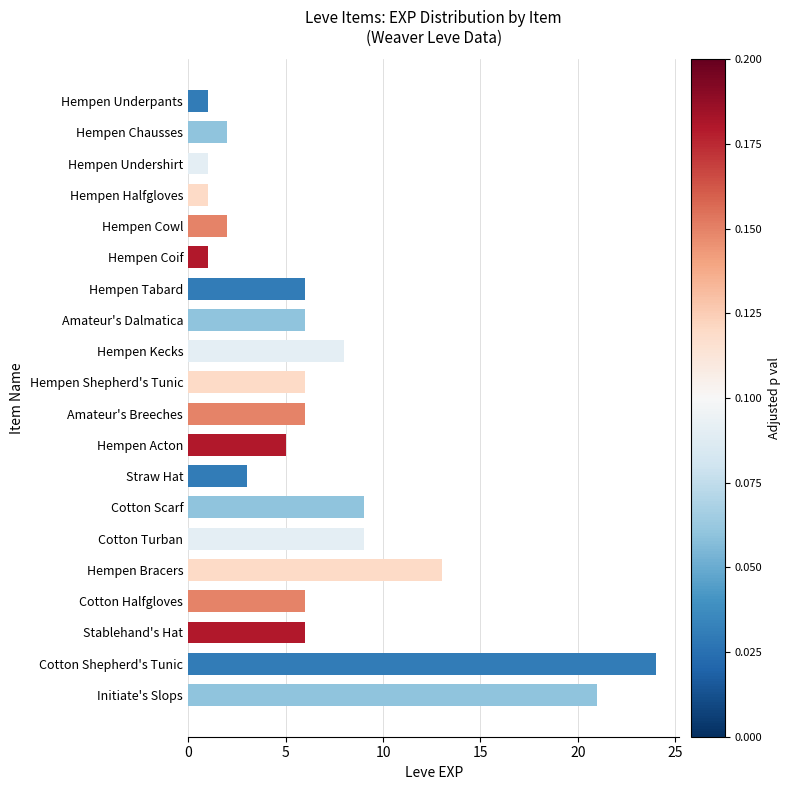

Reading bottom to top, transcribe all the data shown in this chart.

Initiate's Slops=21	Cotton Shepherd's Tunic=24	Stablehand's Hat=6	Cotton Halfgloves=6	Hempen Bracers=13	Cotton Turban=9	Cotton Scarf=9	Straw Hat=3	Hempen Acton=5	Amateur's Breeches=6	Hempen Shepherd's Tunic=6	Hempen Kecks=8	Amateur's Dalmatica=6	Hempen Tabard=6	Hempen Coif=1	Hempen Cowl=2	Hempen Halfgloves=1	Hempen Undershirt=1	Hempen Chausses=2	Hempen Underpants=1